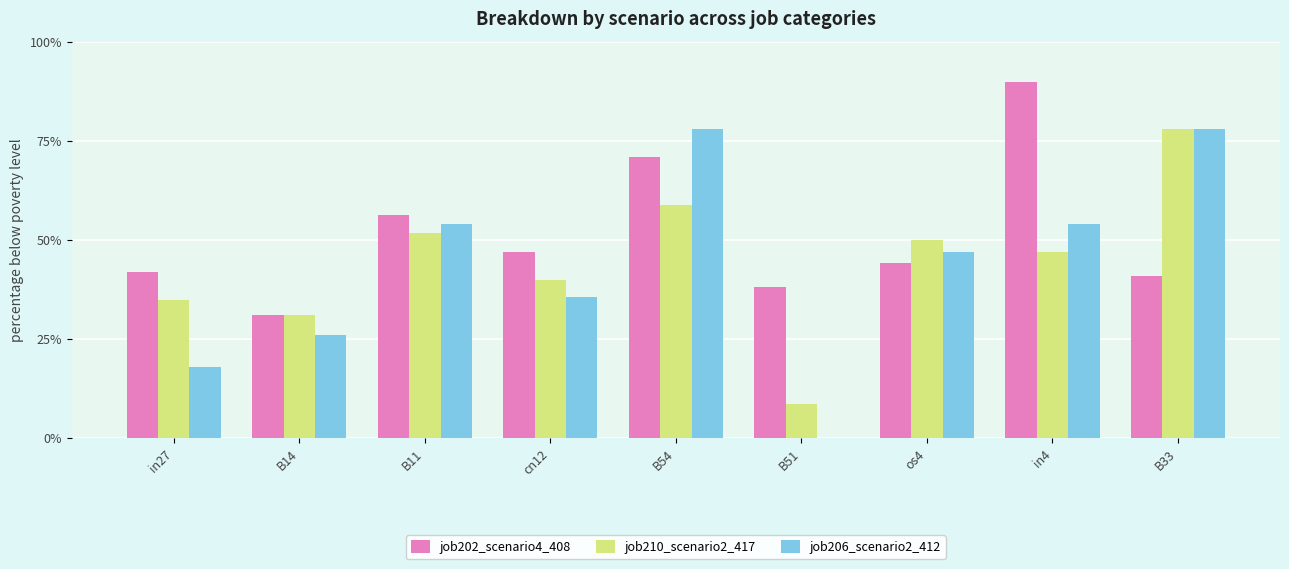

What is the difference between the second highest and minimum values in the job206_scenario2_412 series?

0.8